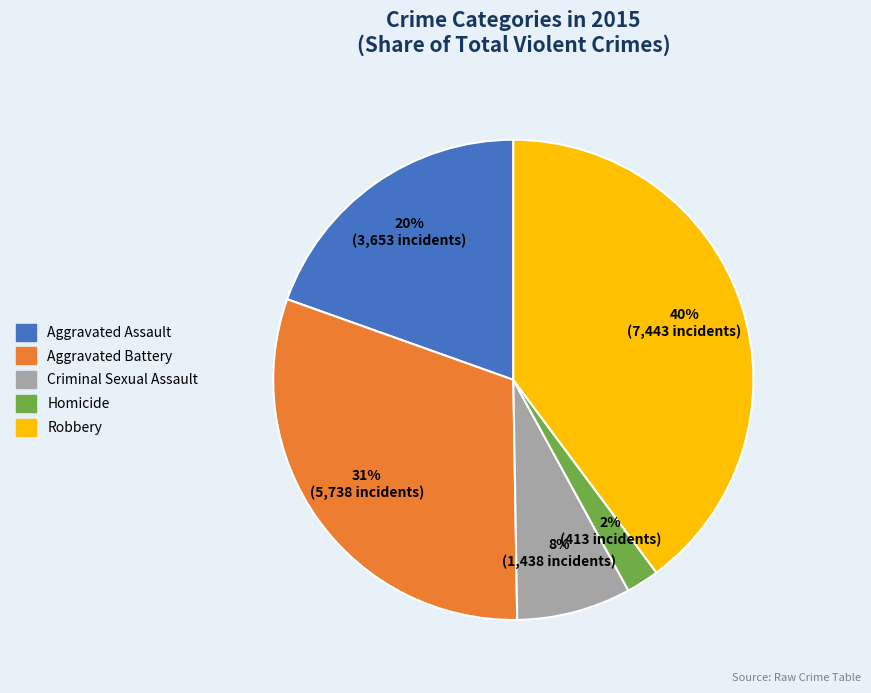

True or false: Aggravated Battery accounts for 37% of the total.

False